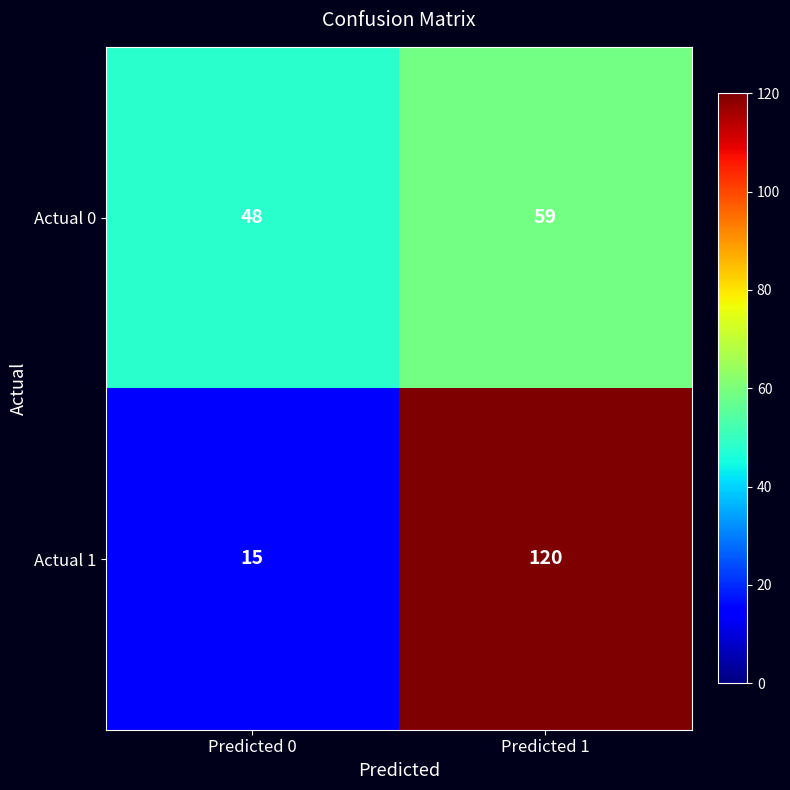

Is it true that Actual 0 equals 38 at Predicted 1?

False